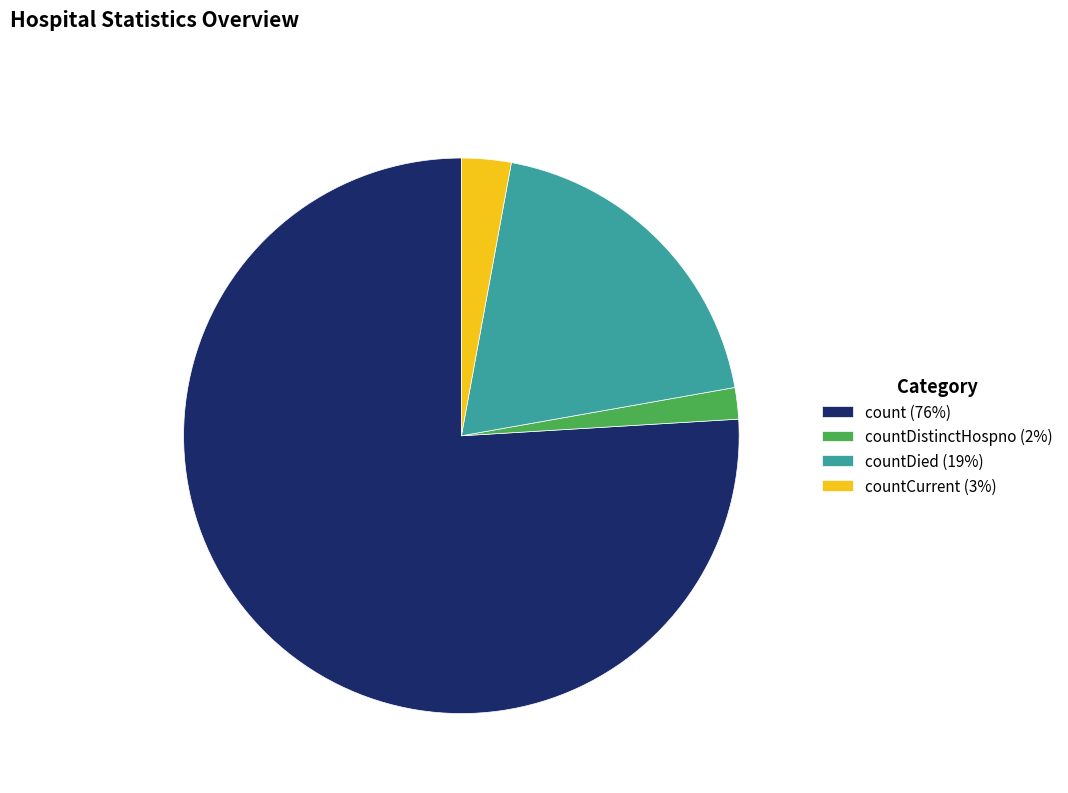

The countDied (19%) slice represents 19% of the pie. True or false?

True